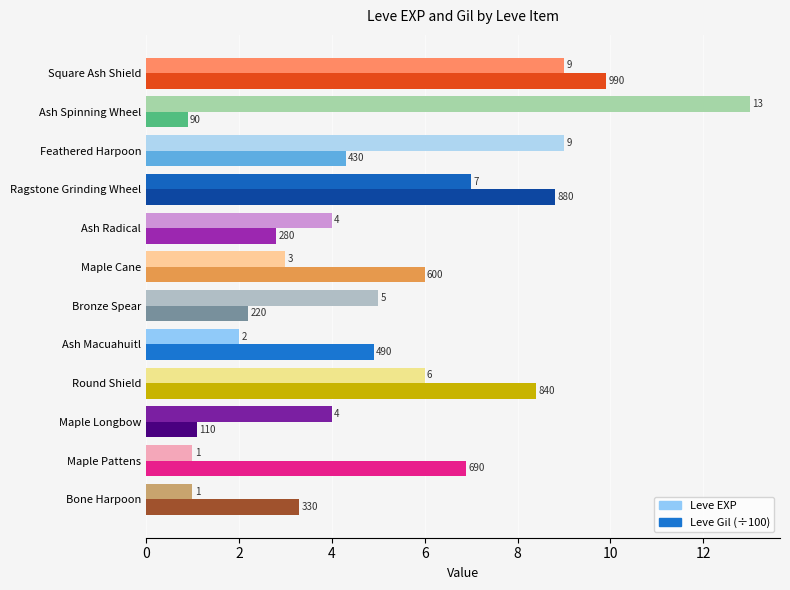

True or false: Leve EXP has a value of 1.0 at Bone Harpoon.

True